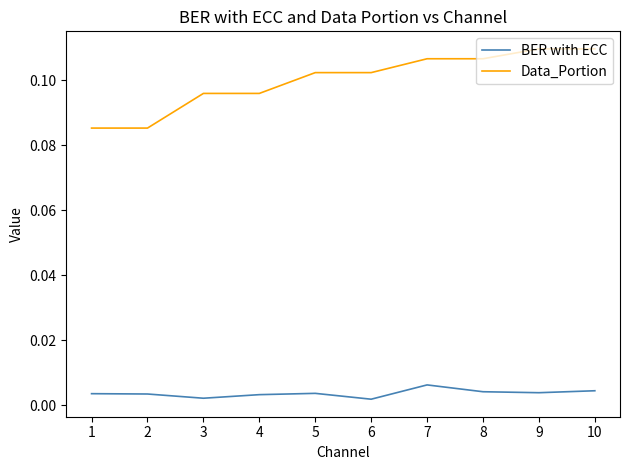

True or false: Data_Portion and BER with ECC cross at least once.

False